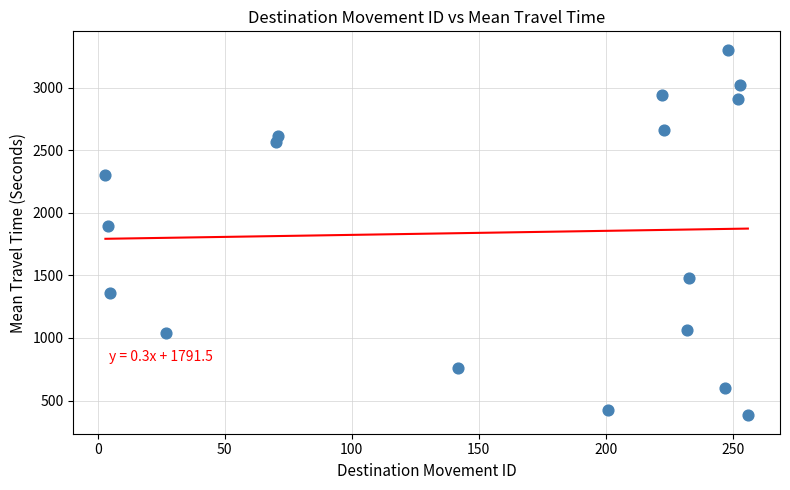

What Y value in the scatter plot is closest to 1842?

1891